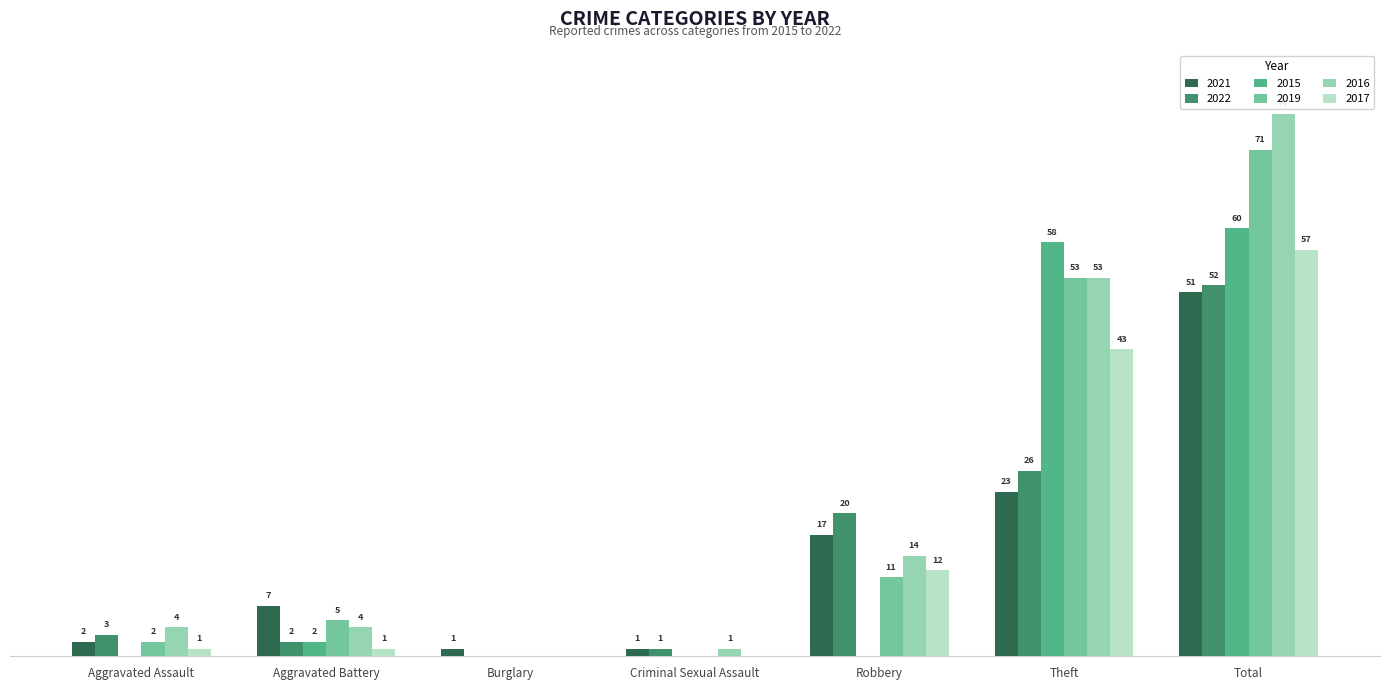

At which category is the sum across all series the highest?

Total